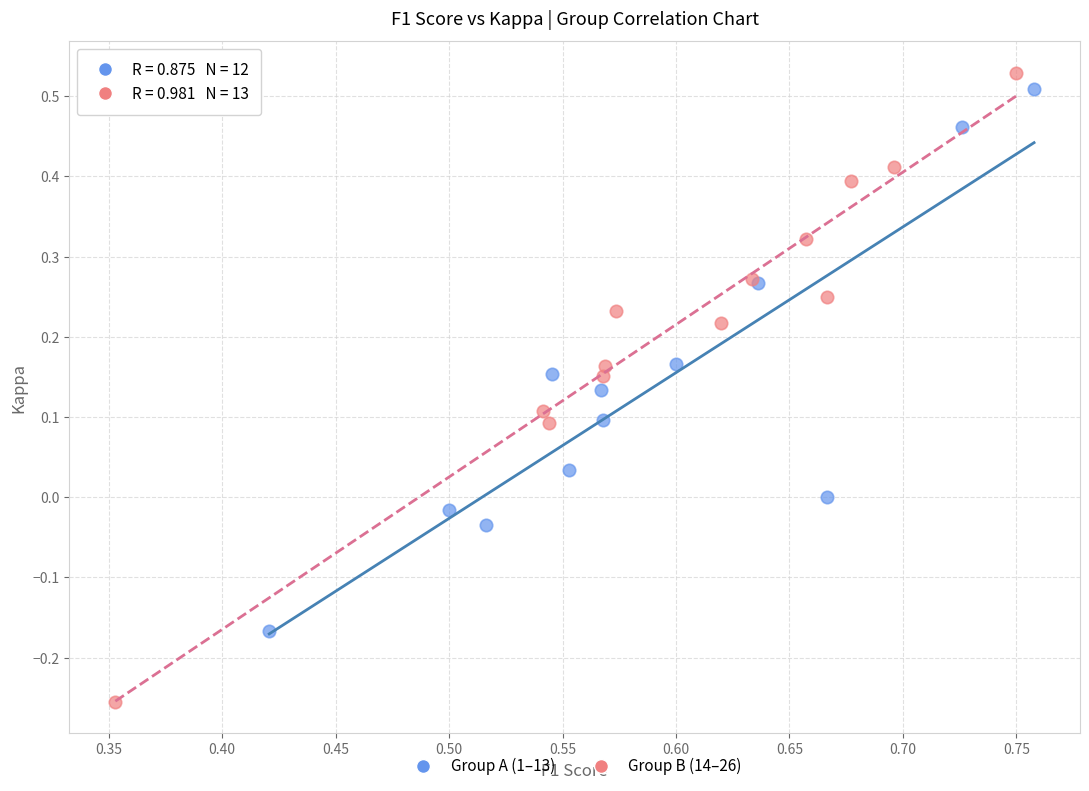

Which series has the largest Y range (max minus min)?

Group B (14–26)